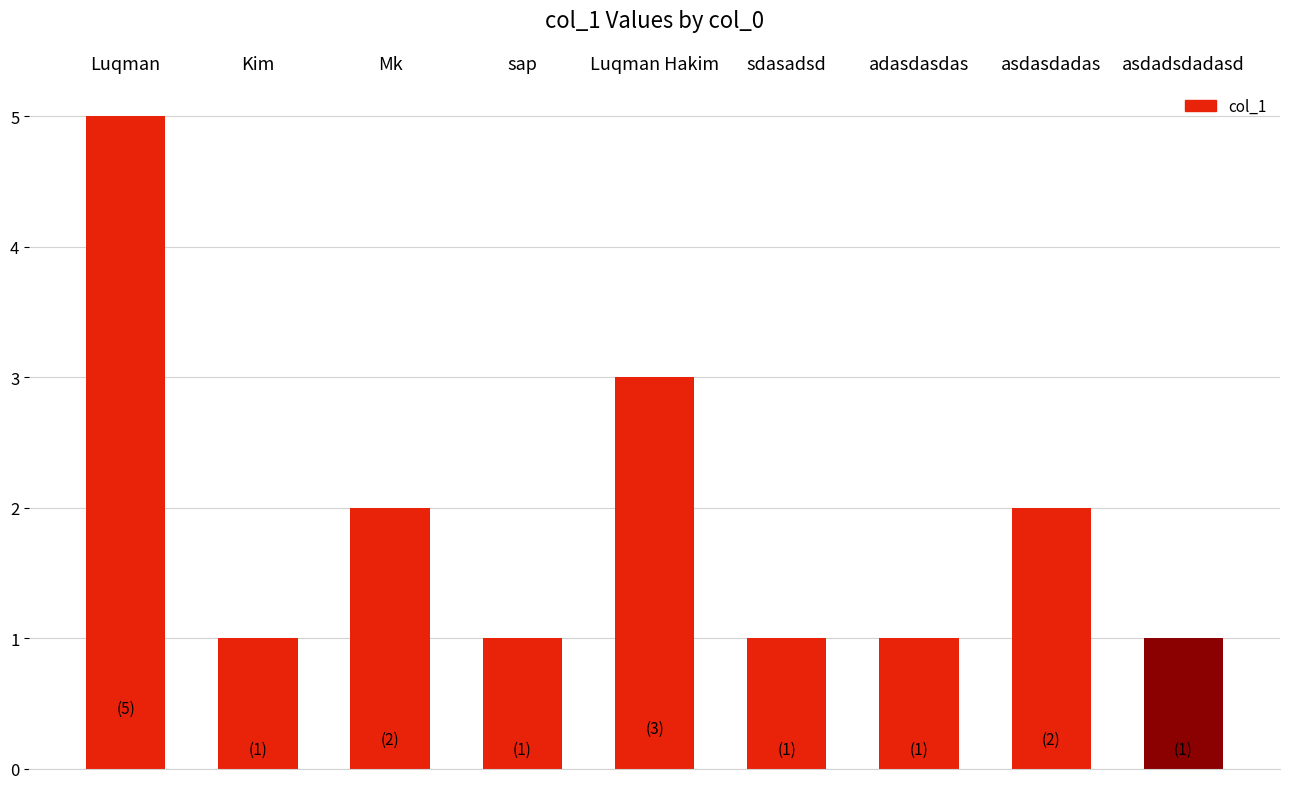

Is it true that the value at Luqman Hakim is 3?

True